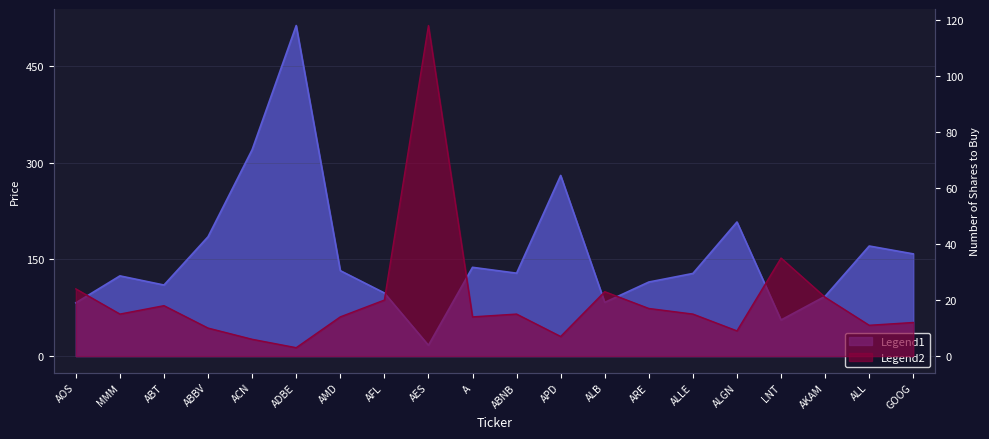

What is the total value across all series at LNT?

91.1